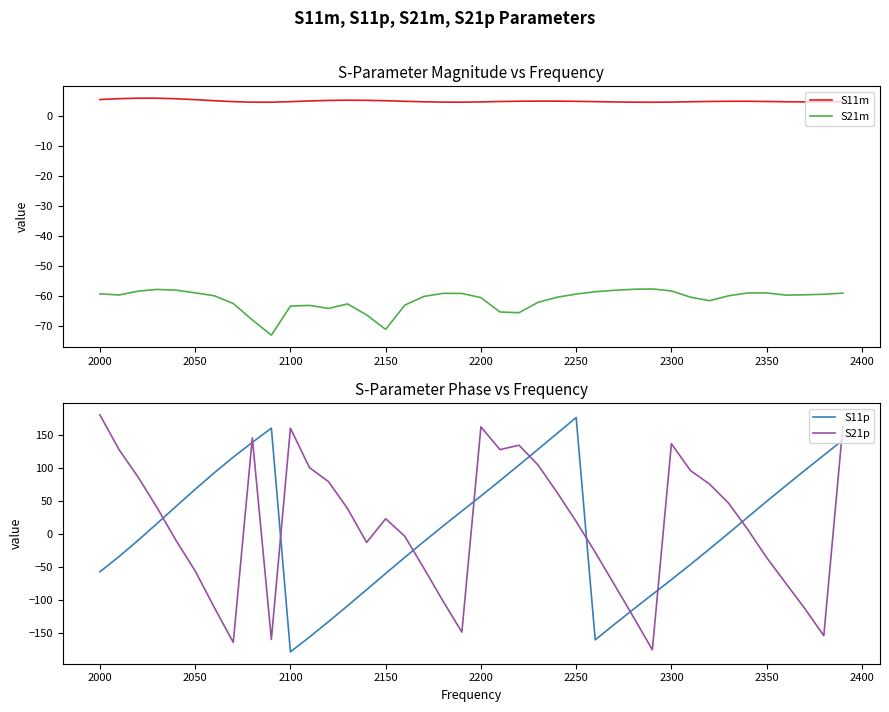

In S21p, how many points are higher than both neighbors (excluding endpoints)?

6